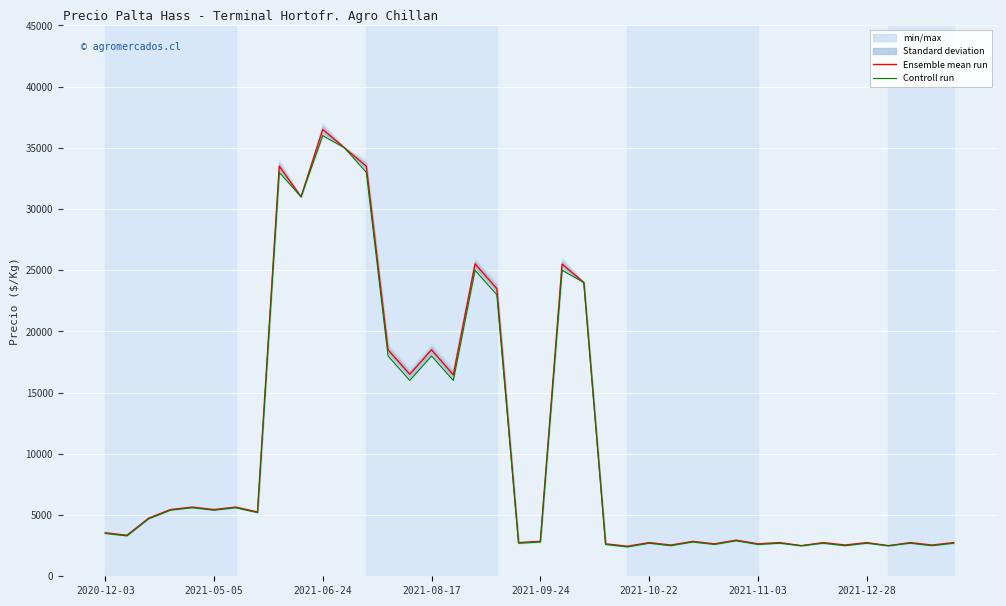

How many data points in Controll run are less than 3500?

20